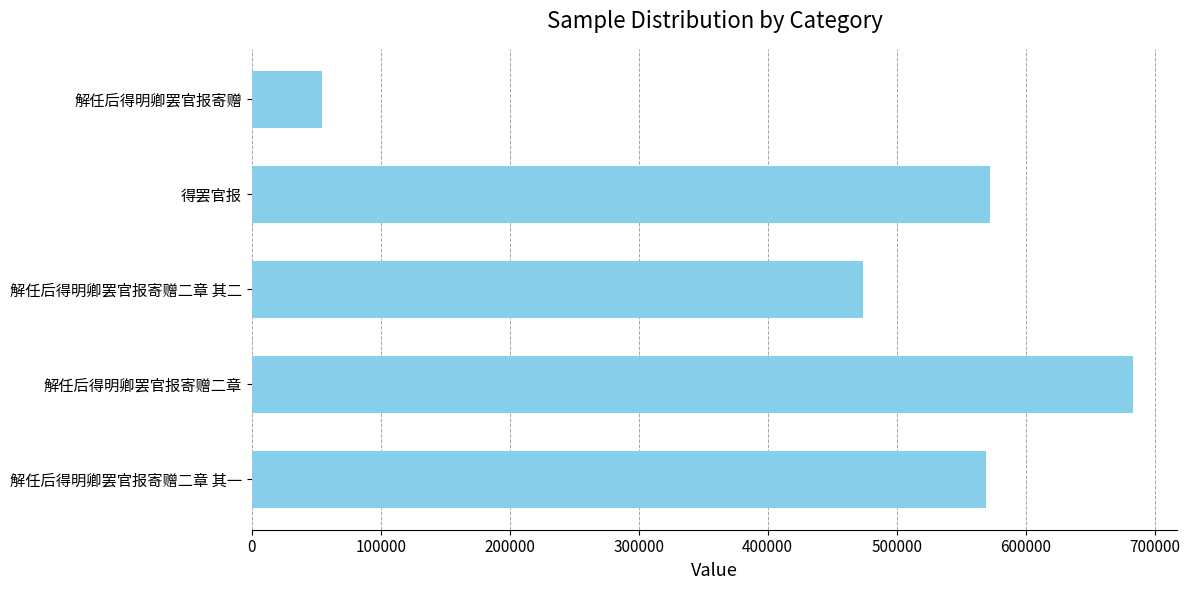

True or false: the data shows 77068 at 解任后得明卿罢官报寄赠.

False